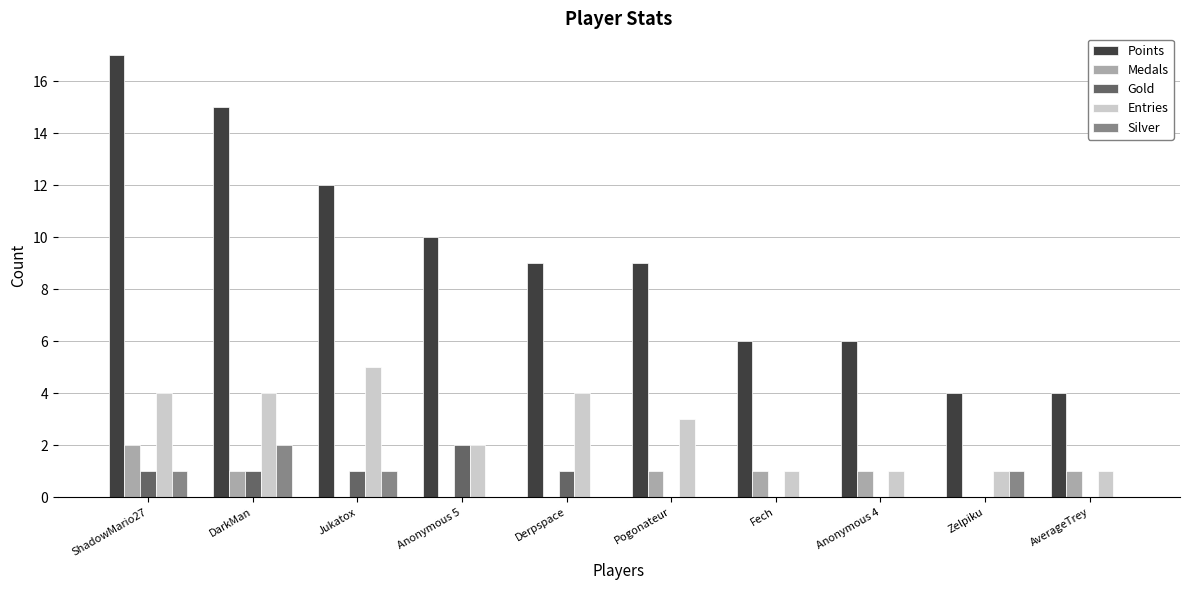

Are the bars horizontal?

No